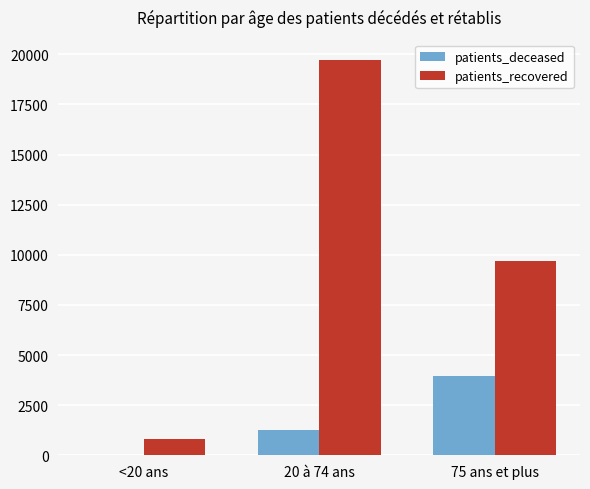

Which series changed the most between <20 ans and 75 ans et plus?

patients_recovered